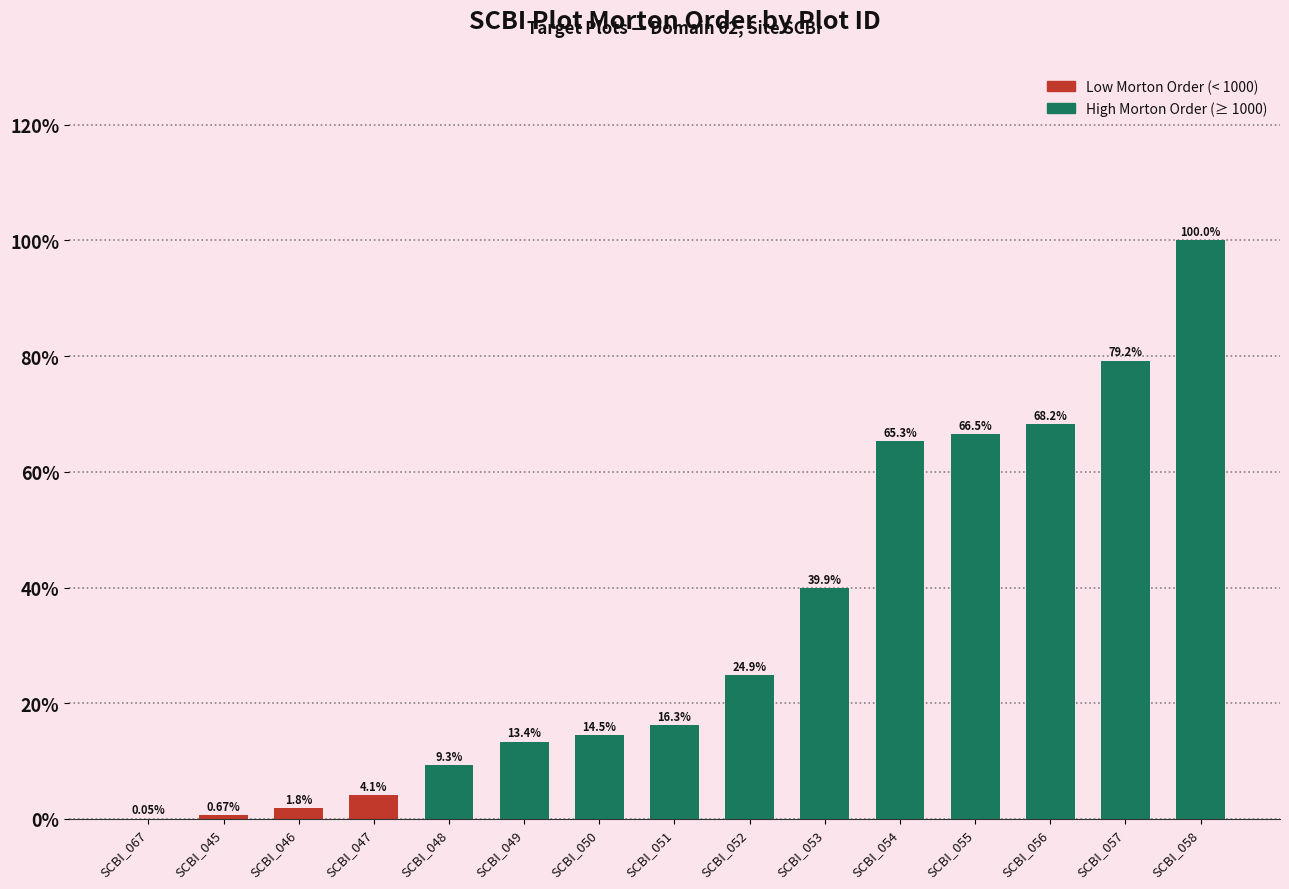

Approximately how many times larger is the value at SCBI_053 compared to SCBI_055?

0.6